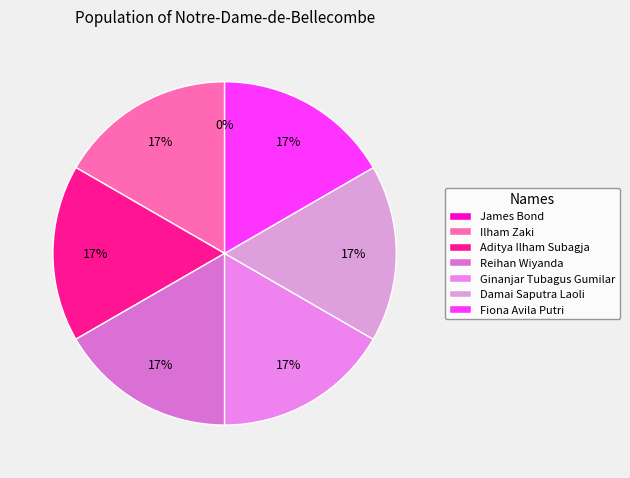

How many slices are in this pie chart?

7